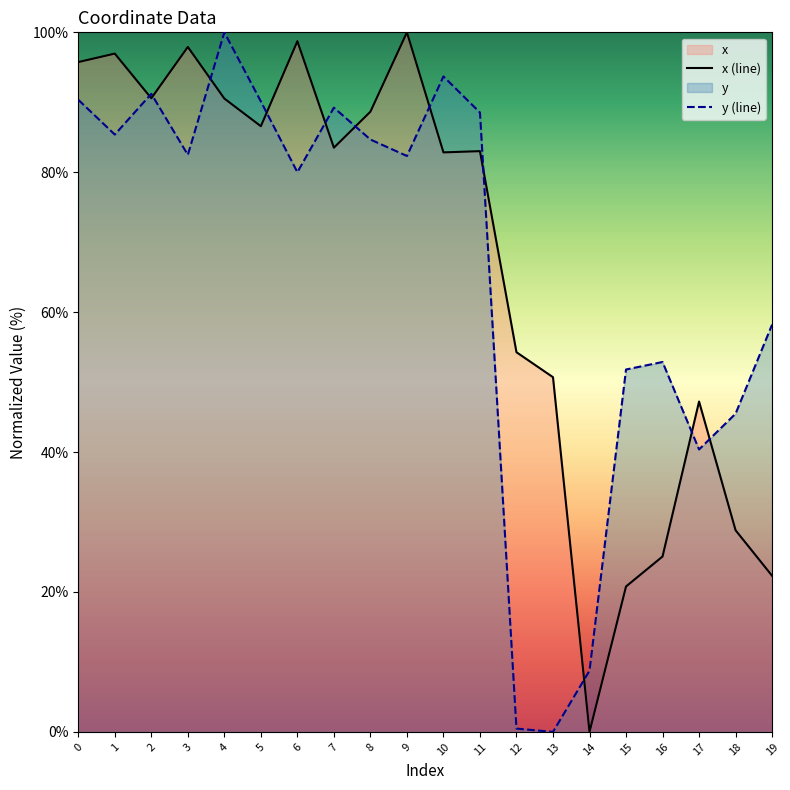

Rank the series by their average value, from lowest to highest.

y (line), x (line)